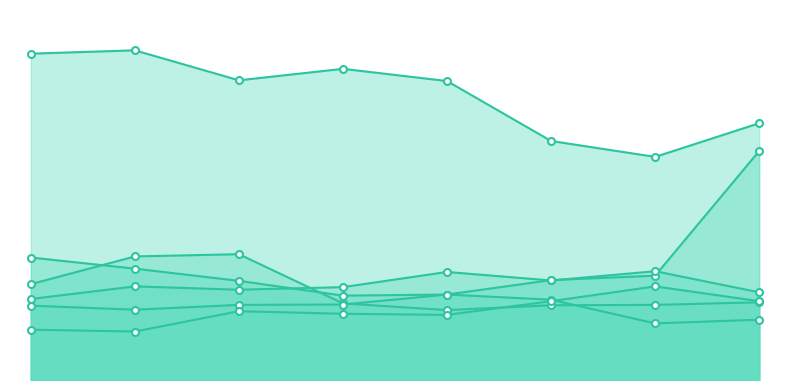

Which series ends up on top after the final intersection of Aggravated Battery and Burglary?

Aggravated Battery